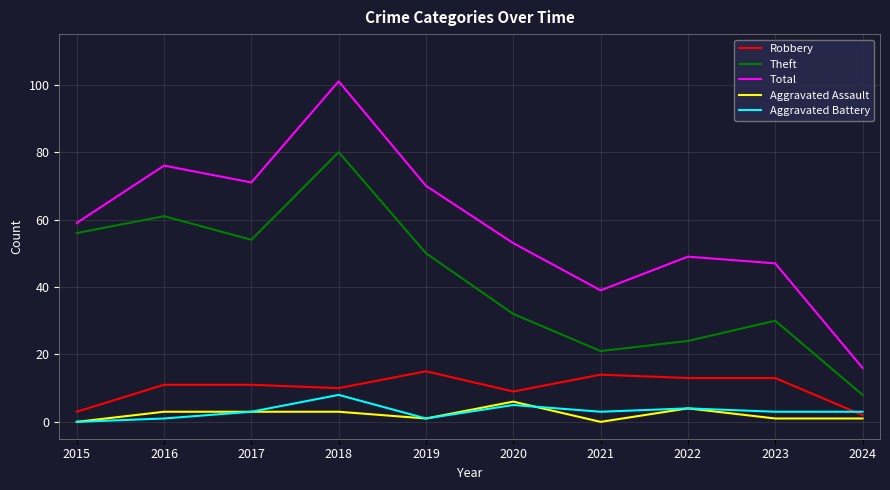

How many distinct data groups are displayed?

5